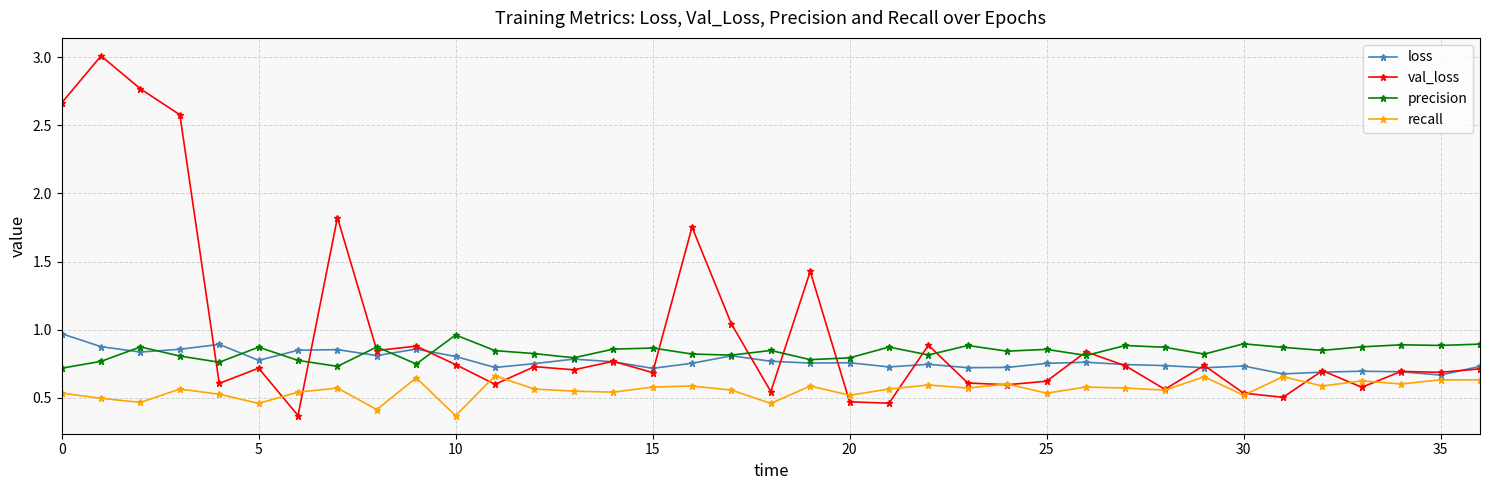

How many lines are shown in the chart?

4